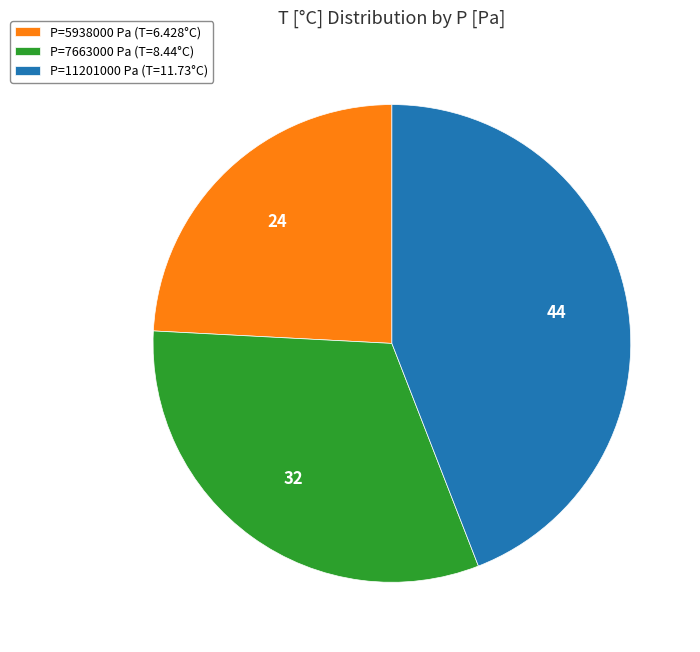

Does any single category account for the majority?

No